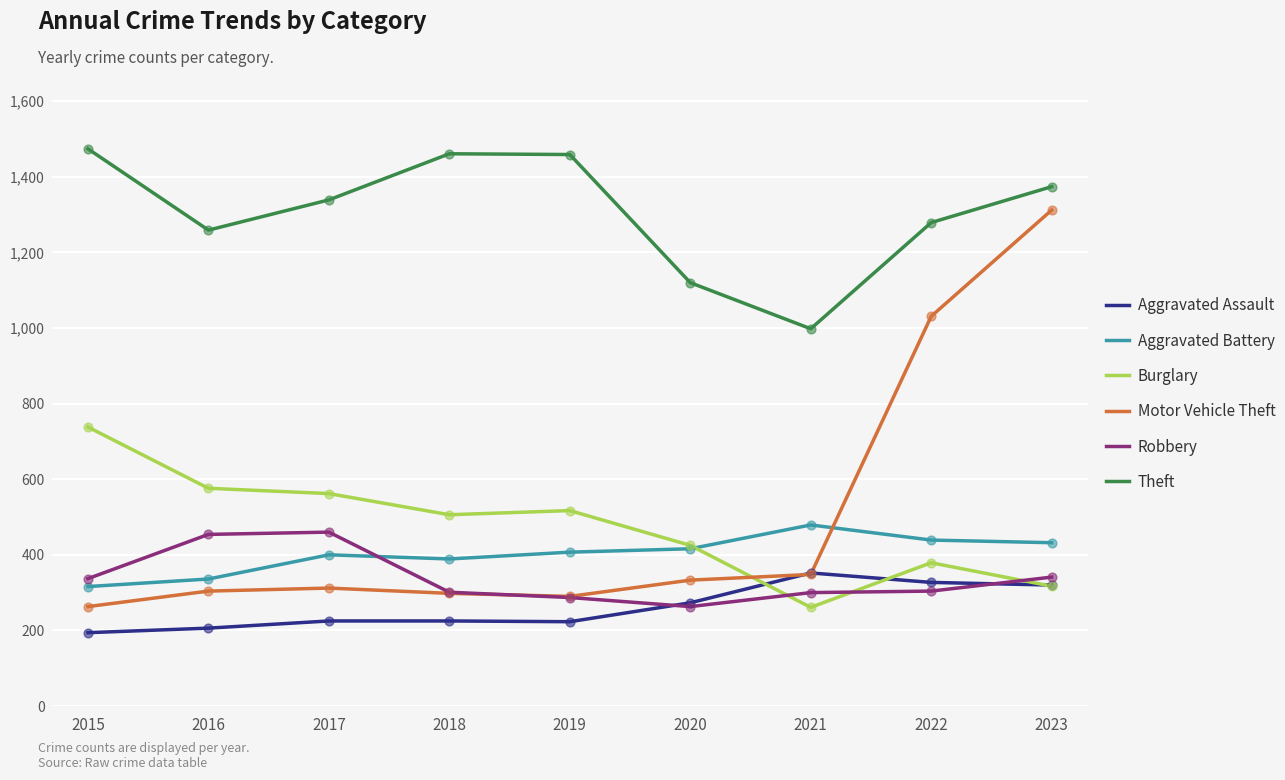

At which category is the sum across all series the highest?

2023